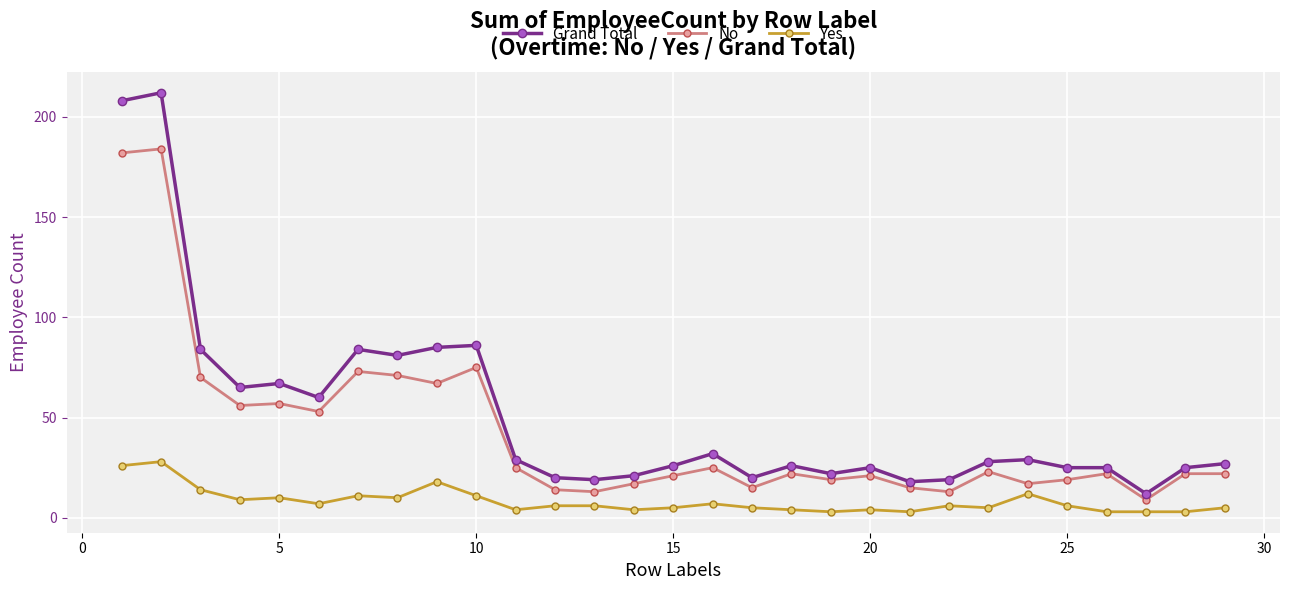

True or false: Grand Total has more than 2 interior local peaks.

True